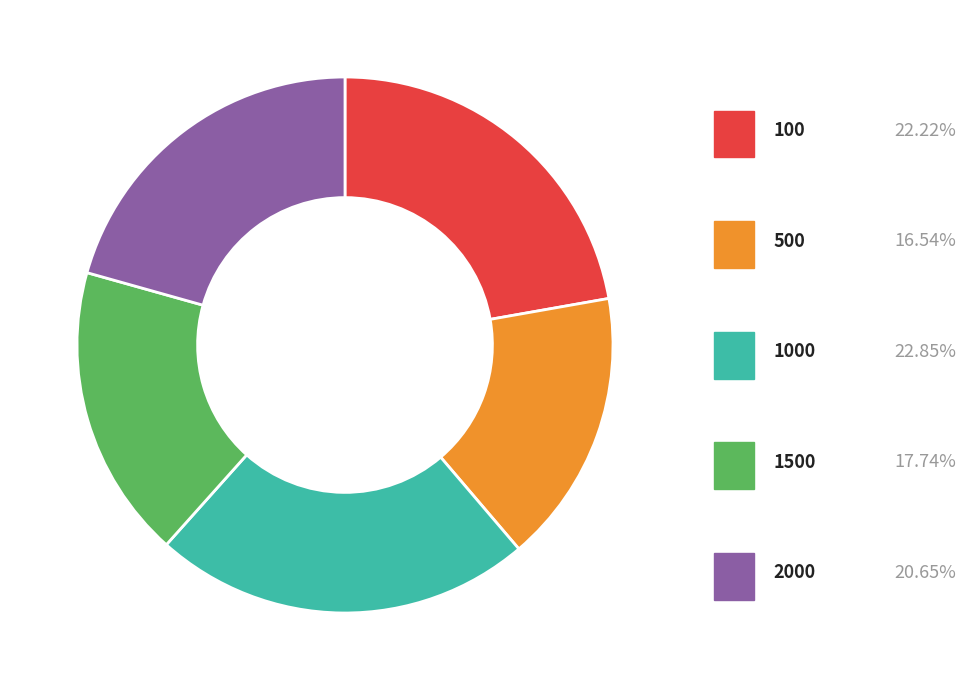

What is the total percentage of 100 and 1500?

40.0%